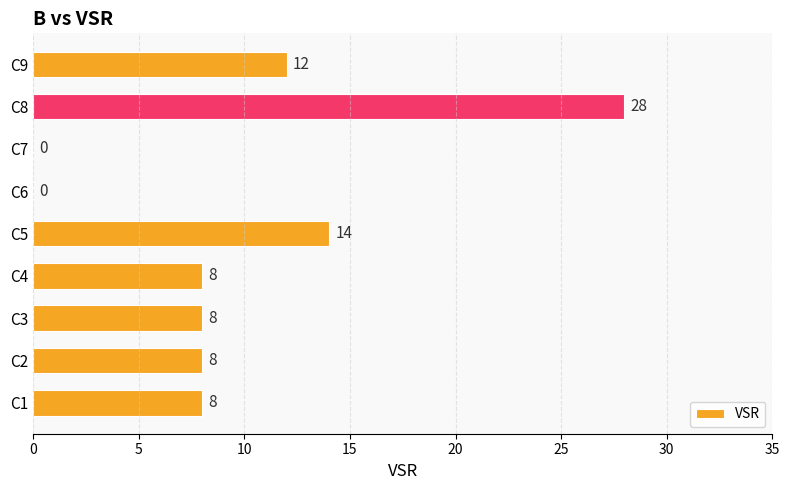

Reading bottom to top, transcribe all the data shown in this chart.

C1=8	C2=8	C3=8	C4=8	C5=14	C6=0	C7=0	C8=28	C9=12